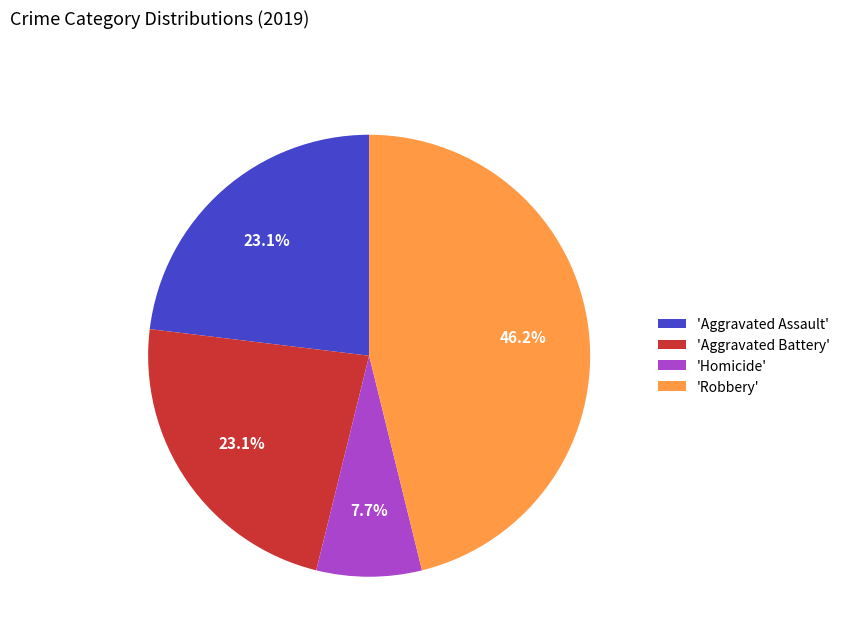

Does any single category account for the majority?

No